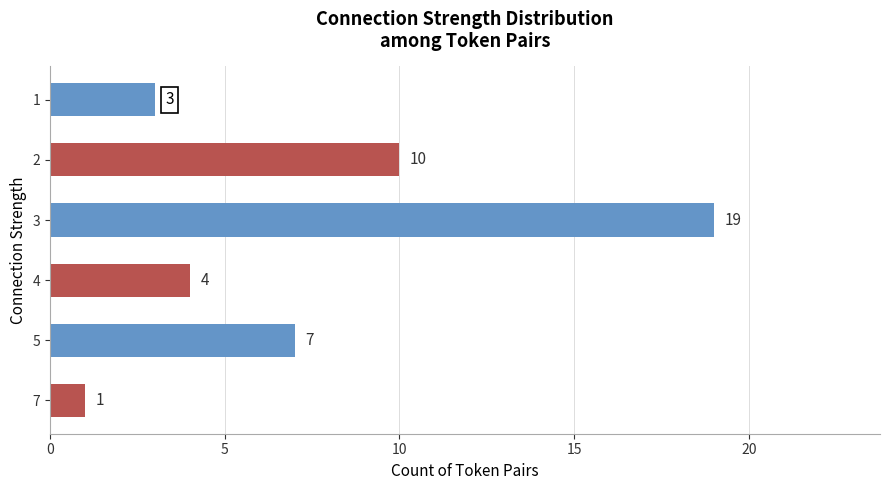

Which has a higher value, 2 or 3?

3